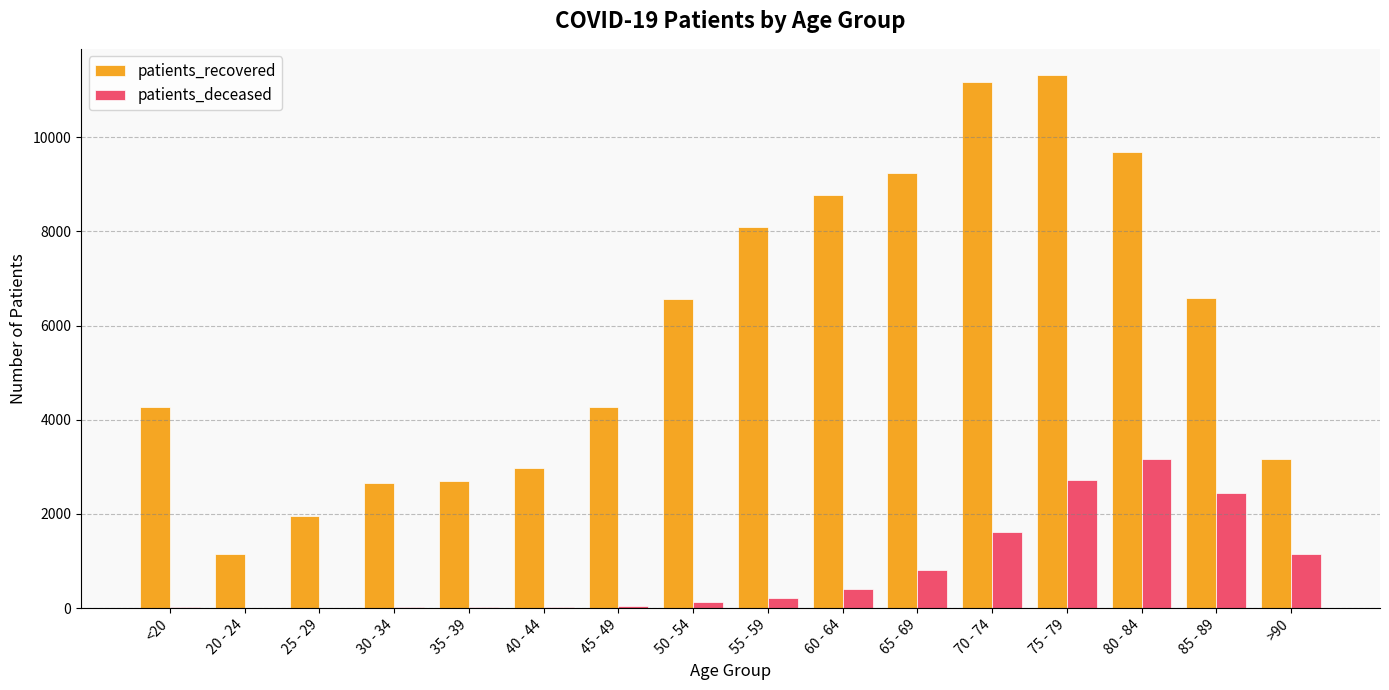

What is the sum of all patients_deceased values?

12786